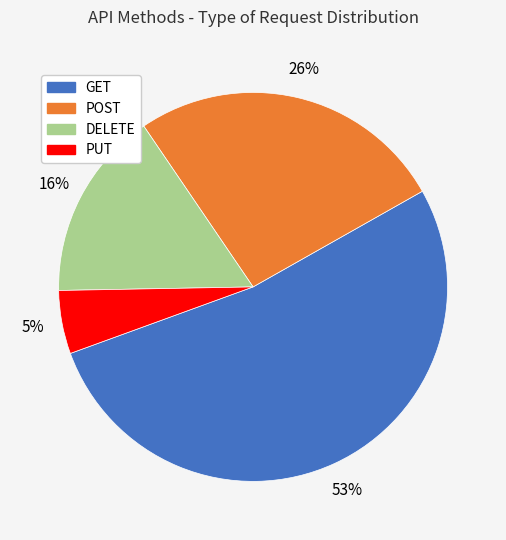

What percentage is the GET slice, to the nearest percent?

53%